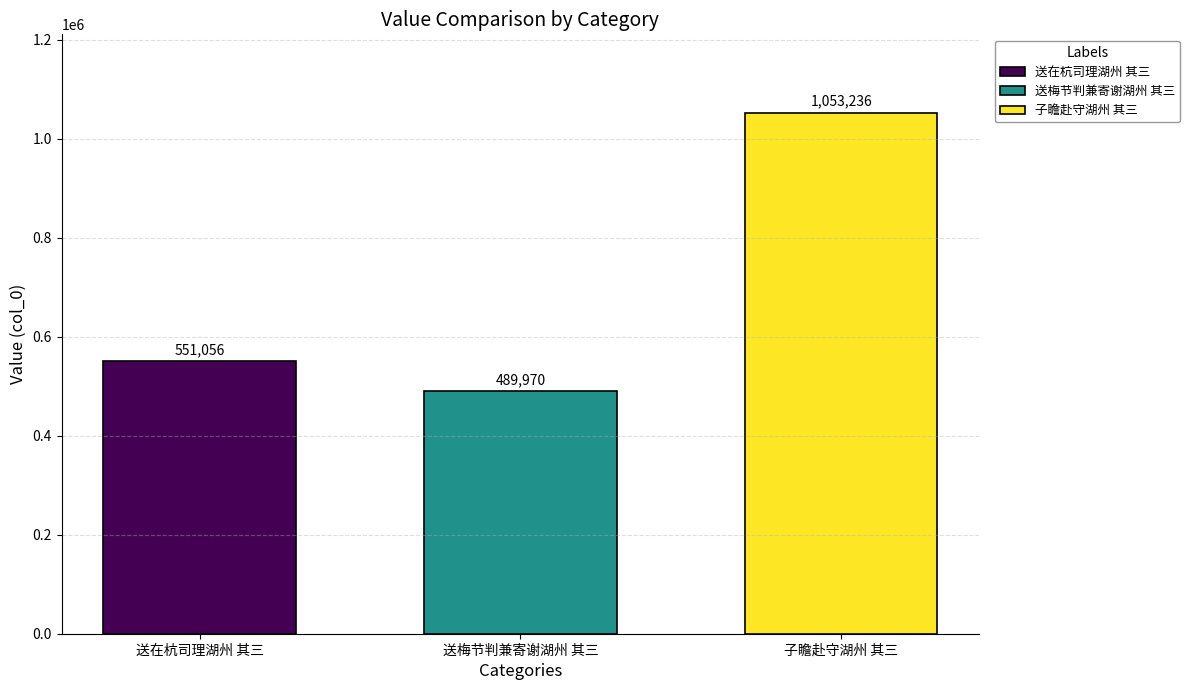

Rank the series by their maximum value, from lowest to highest.

送梅节判兼寄谢湖州 其三, 送在杭司理湖州 其三, 子瞻赴守湖州 其三